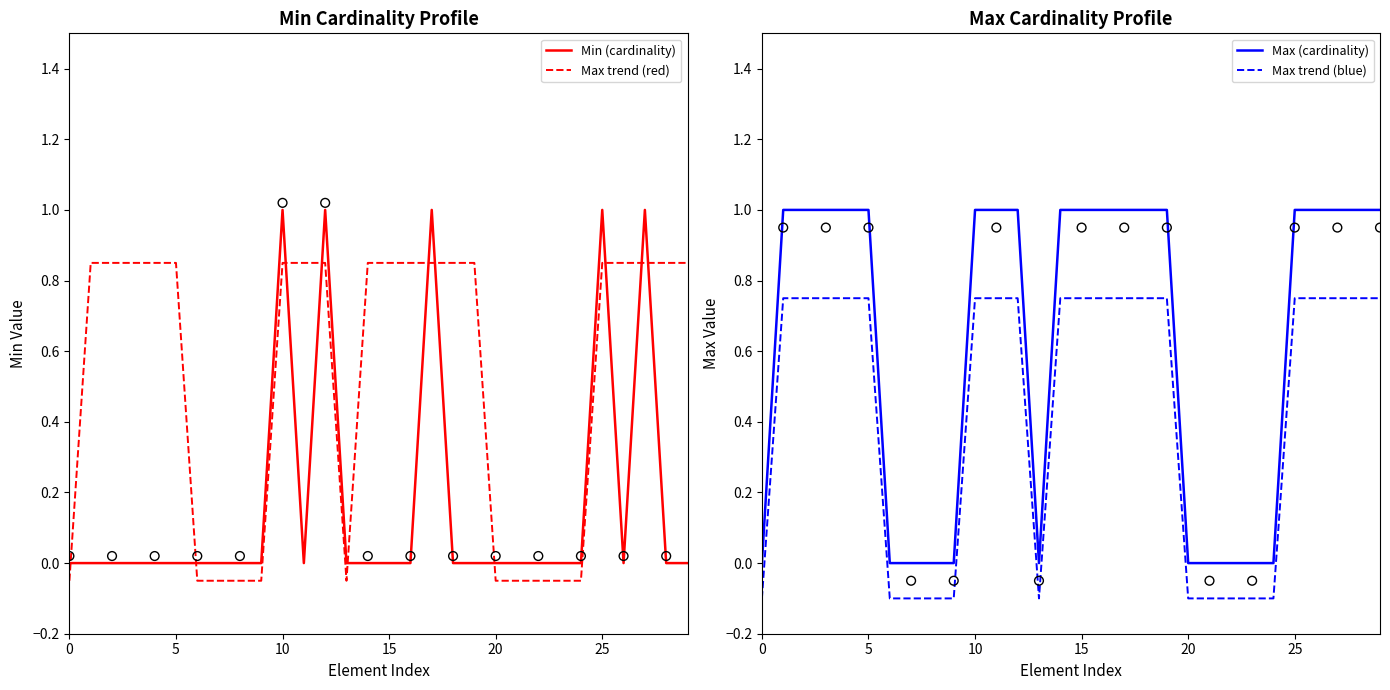

Is the value of Max trend (blue) at 11 greater than the value of Max trend (red) at 0?

Yes